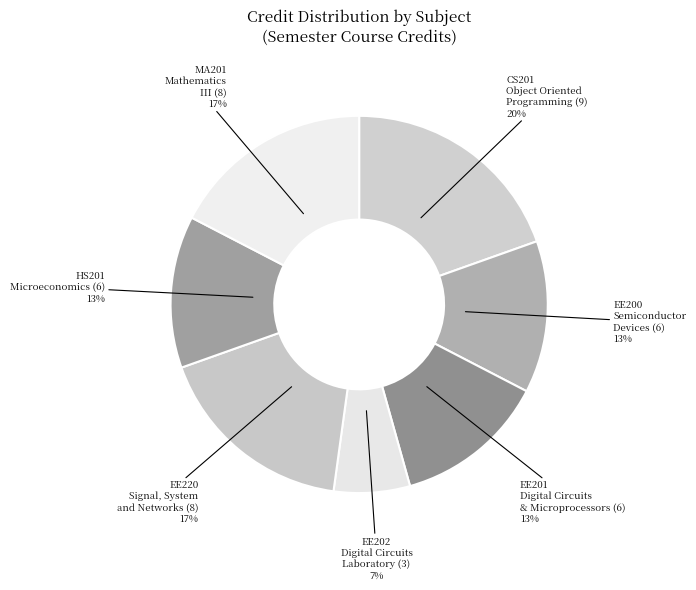

Is there any slice that represents more than half of the pie?

No